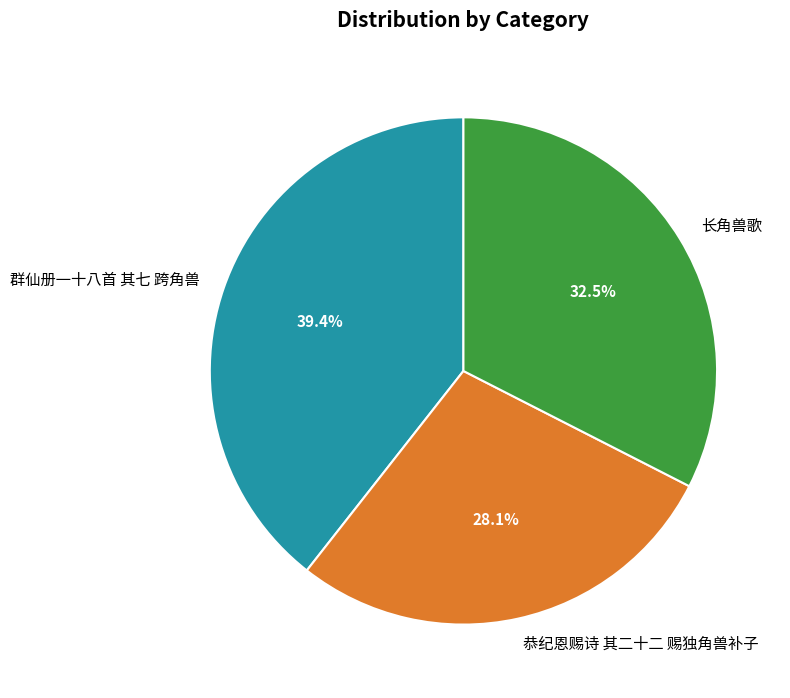

To the nearest percent, what is the difference between the largest and smallest slice percentages?

11%